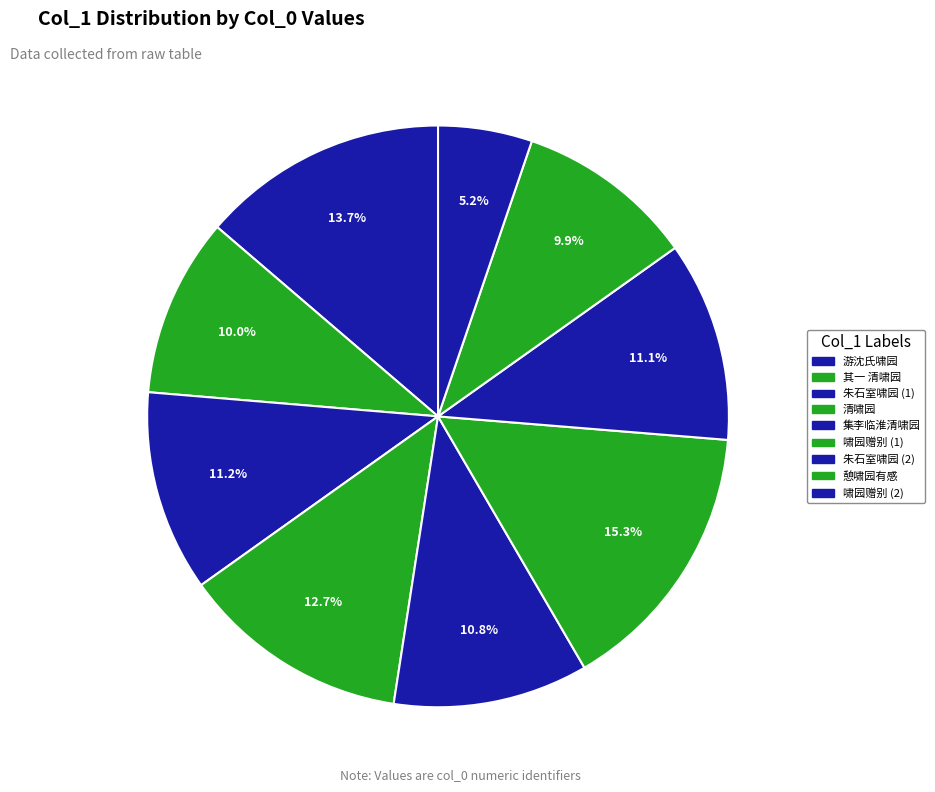

Count the number of slices in the pie.

9